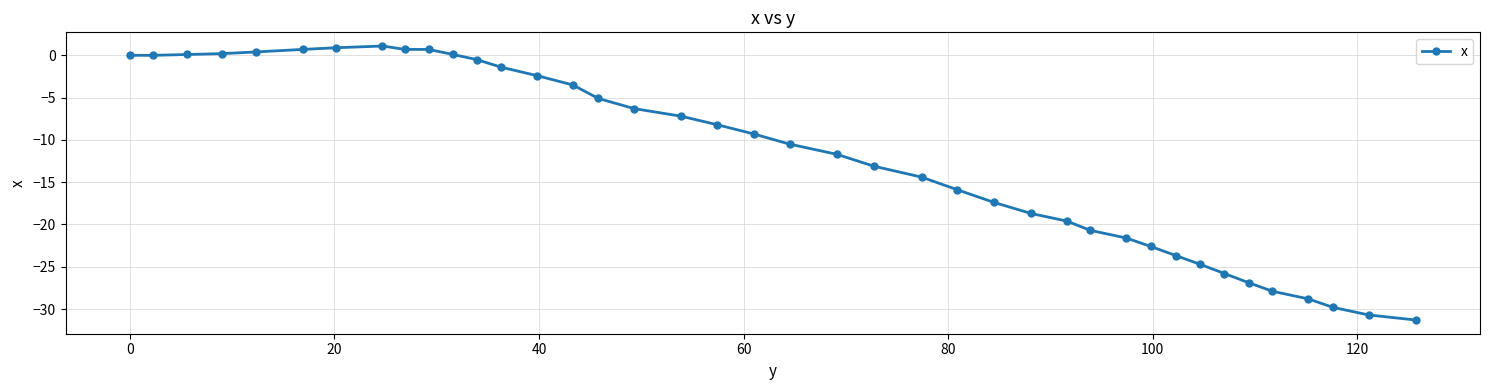

What is the minimum value shown in the chart?

-31.3